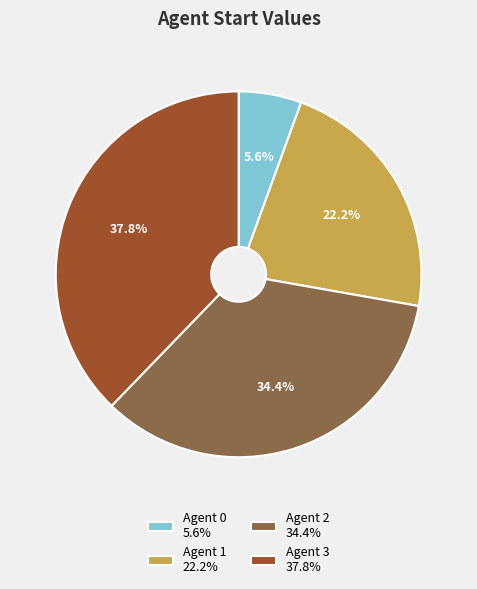

Is the sum of Agent 2 and Agent 0 greater than half?

No